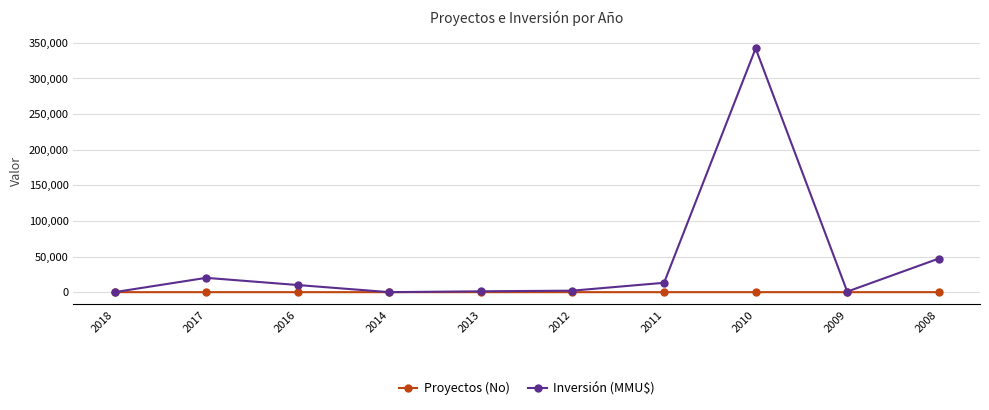

True or false: Inversión (MMU$) has more than 0 interior local peaks.

True